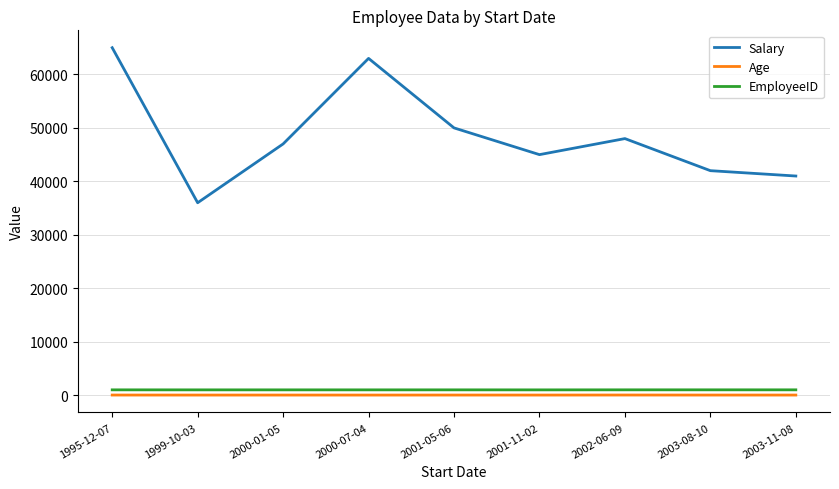

Which series has the largest total across all categories?

Salary